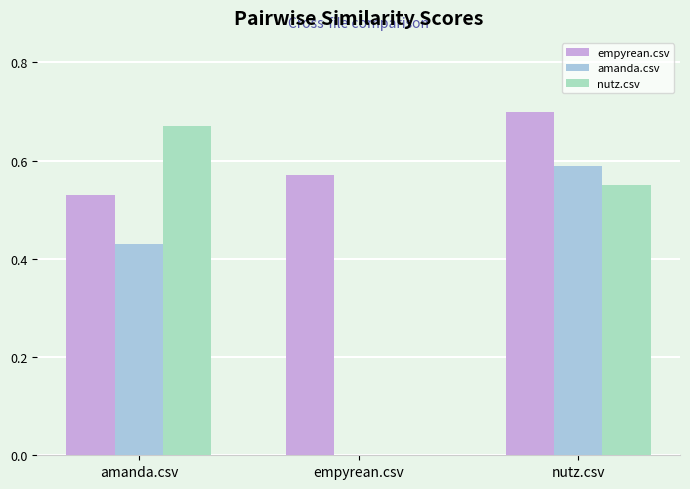

What is the sum of all nutz.csv values?

1.2